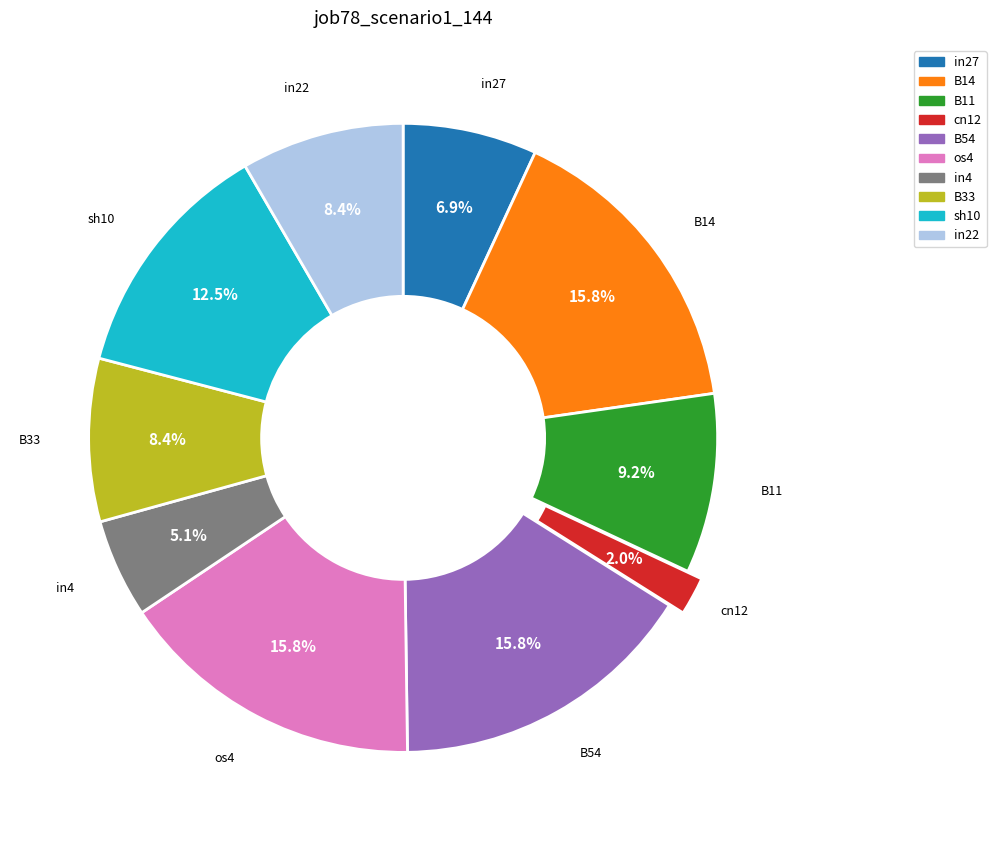

Is there any slice that represents more than half of the pie?

No